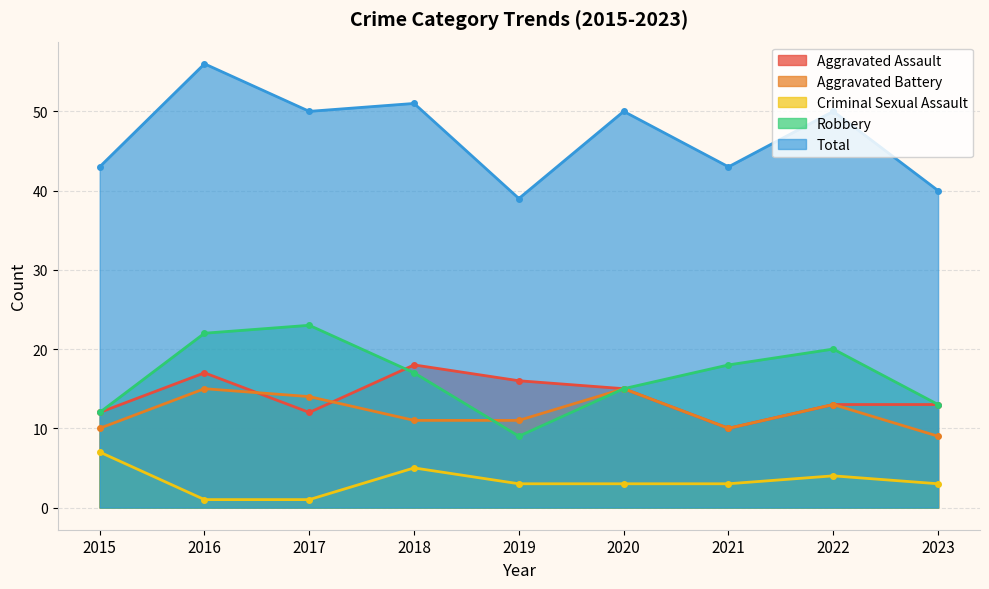

What is the total value across all series at 2021?

84